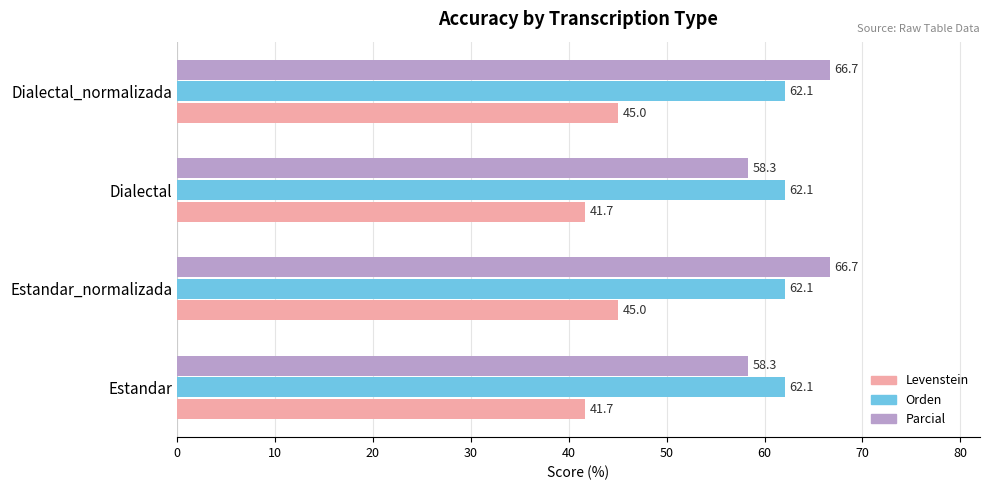

What is the maximum value for Parcial?

66.7